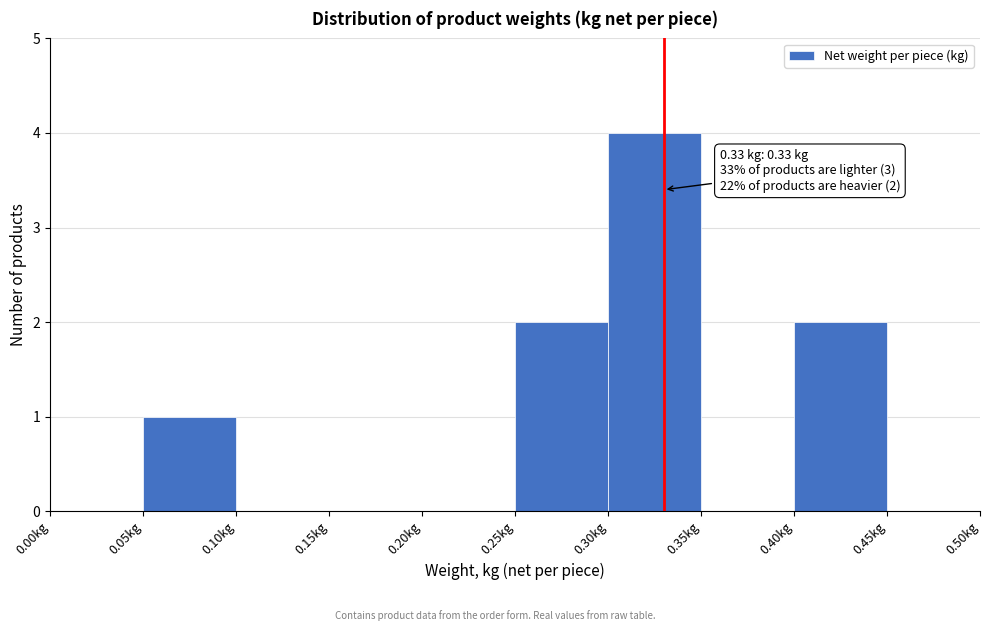

Over which range of the x-axis is the bar tallest?

0.30 to 0.35